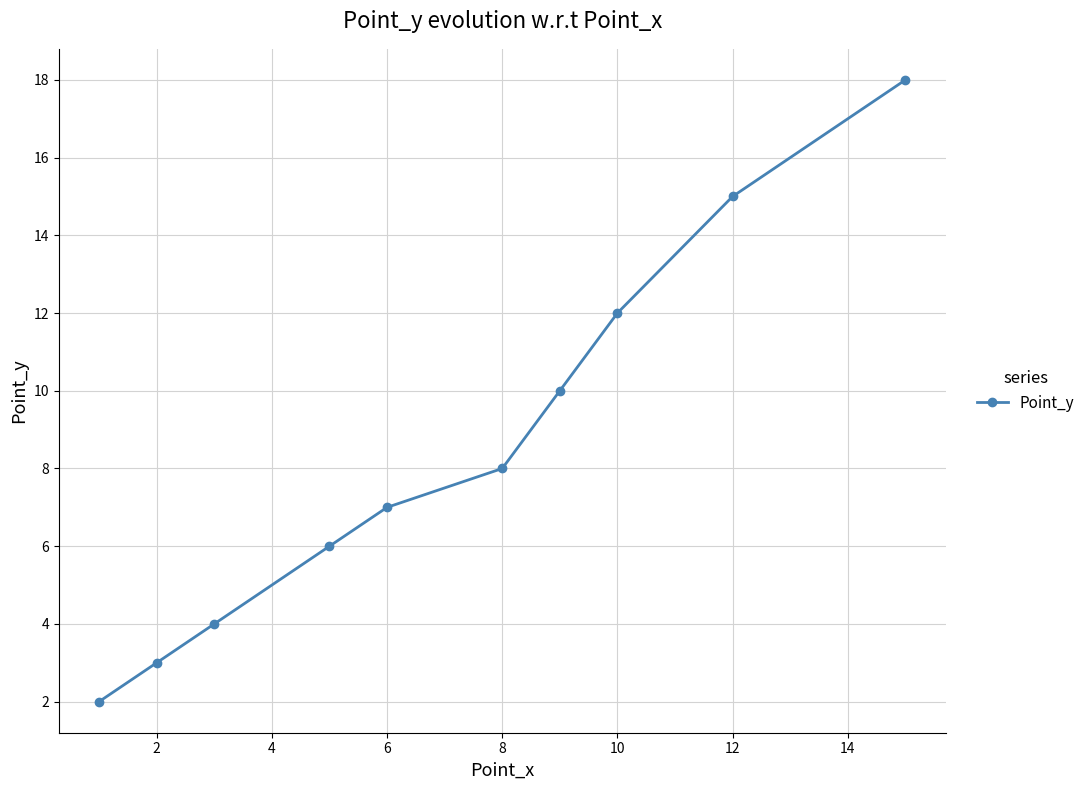

What is the difference between the maximum and minimum values?

16